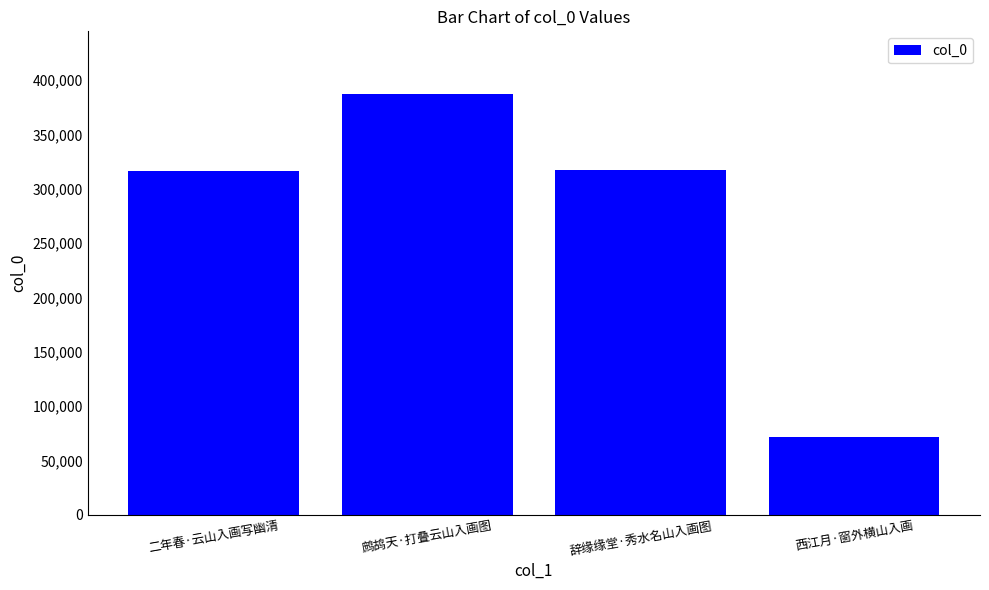

At which category does the chart reach its minimum across all series?

西江月·窗外横山入画